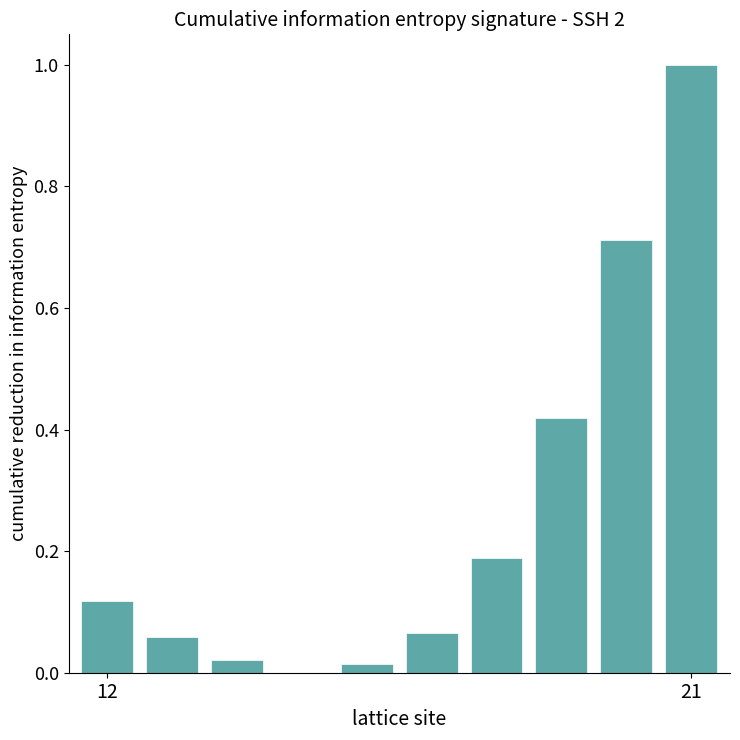

What is the sum of all values?

2.6